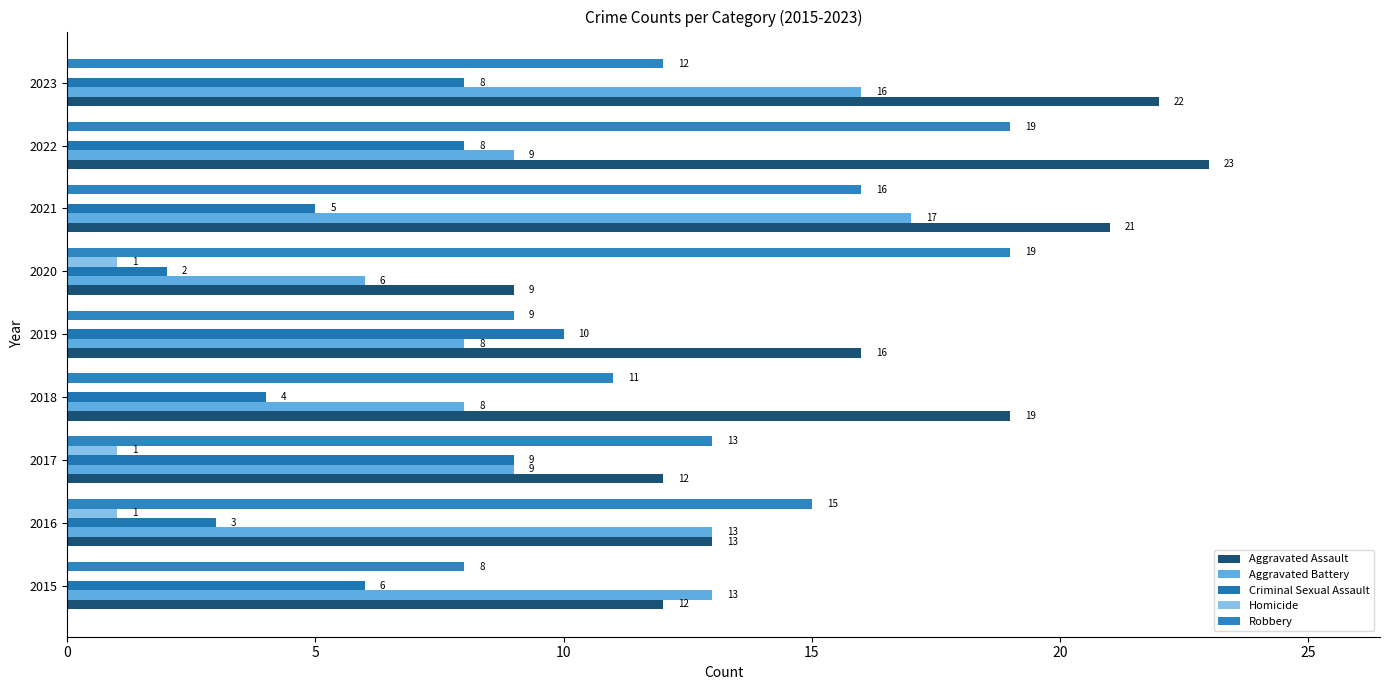

What is the value of the Criminal Sexual Assault bar at the 3rd from the left?

9